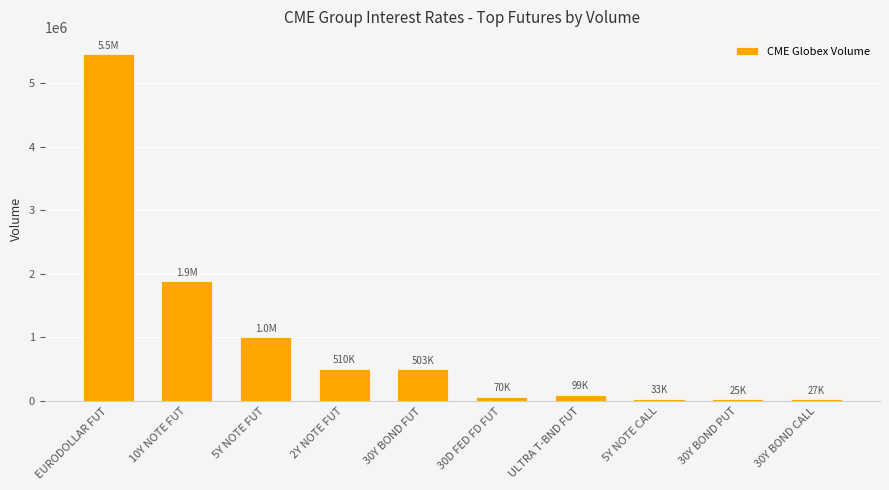

What is the value of the 1st bar from the left?

5456082